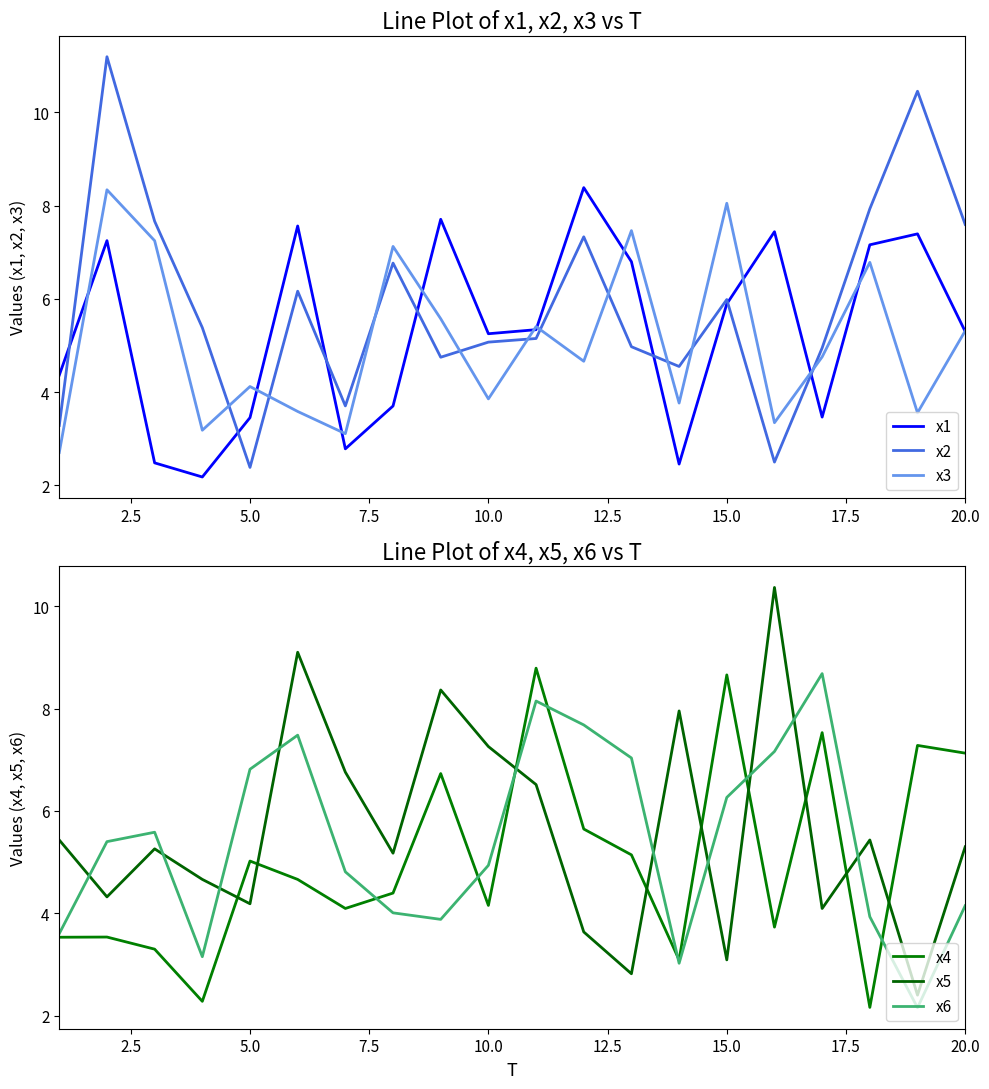

Is it true that x2 equals 5.1 at 10.0?

True